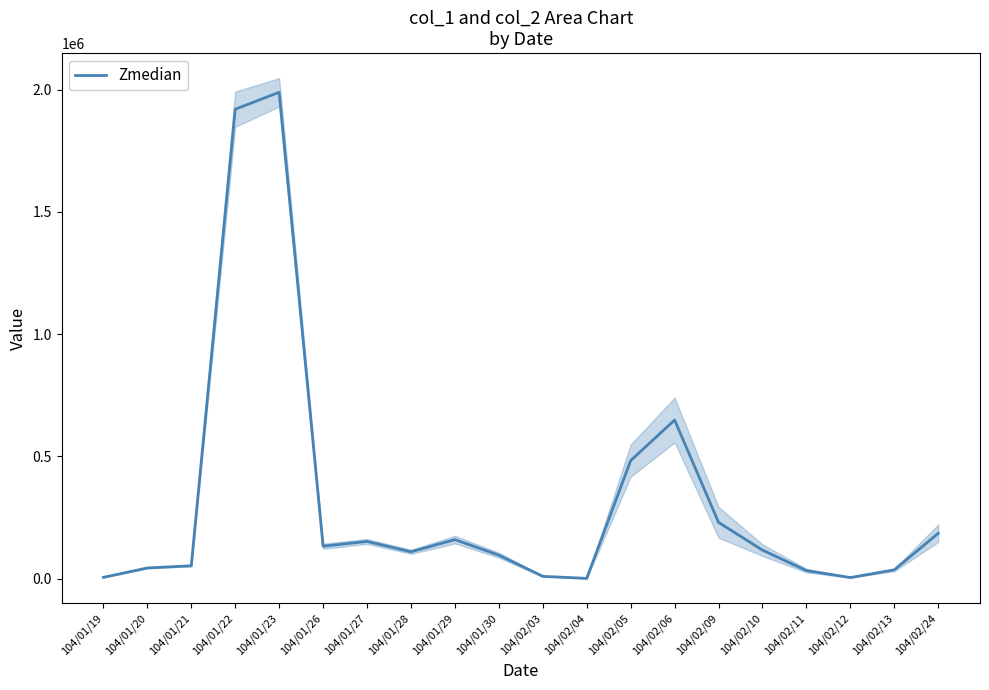

List the labels in order of value, largest first.

104/01/23, 104/01/22, 104/02/06, 104/02/05, 104/02/09, 104/02/24, 104/01/29, 104/01/27, 104/01/26, 104/02/10, 104/01/28, 104/01/30, 104/01/21, 104/01/20, 104/02/13, 104/02/11, 104/02/03, 104/01/19, 104/02/12, 104/02/04